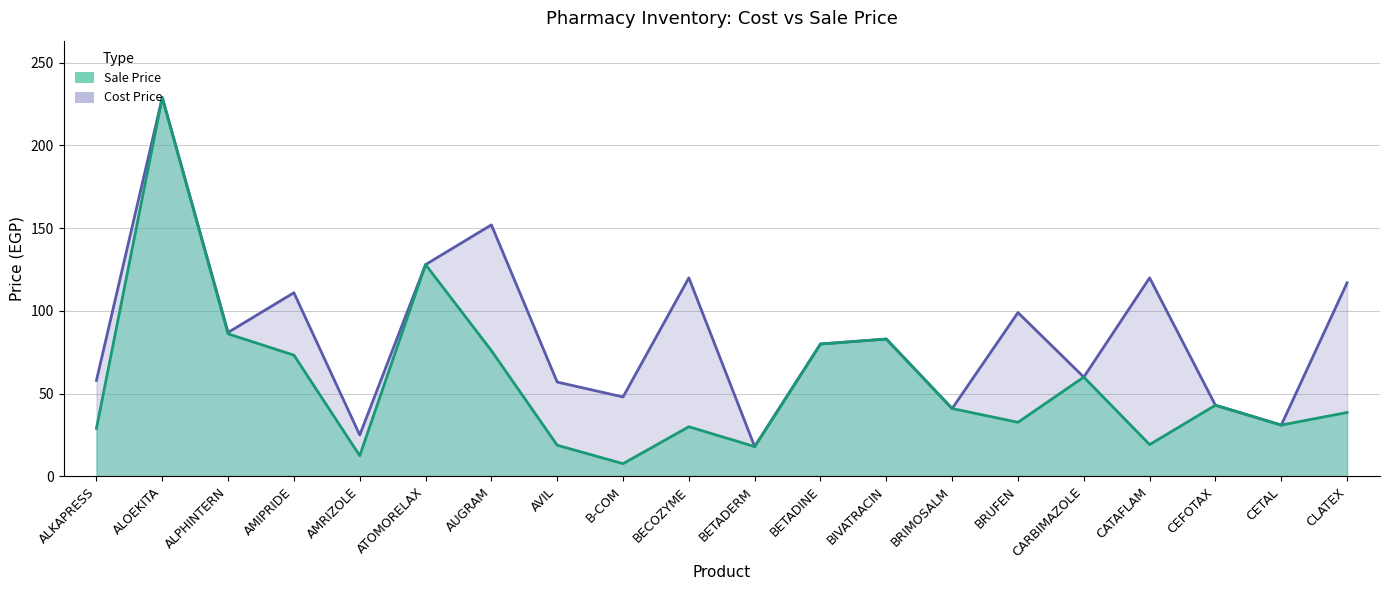

How many lines are shown in the chart?

2